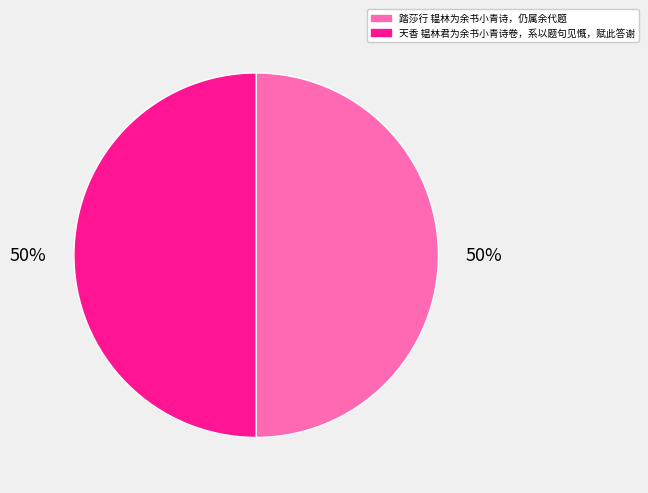

What percentage is the 天香 韫林君为余书小青诗卷，系以题句见慨，赋此答谢 slice, to the nearest percent?

50%